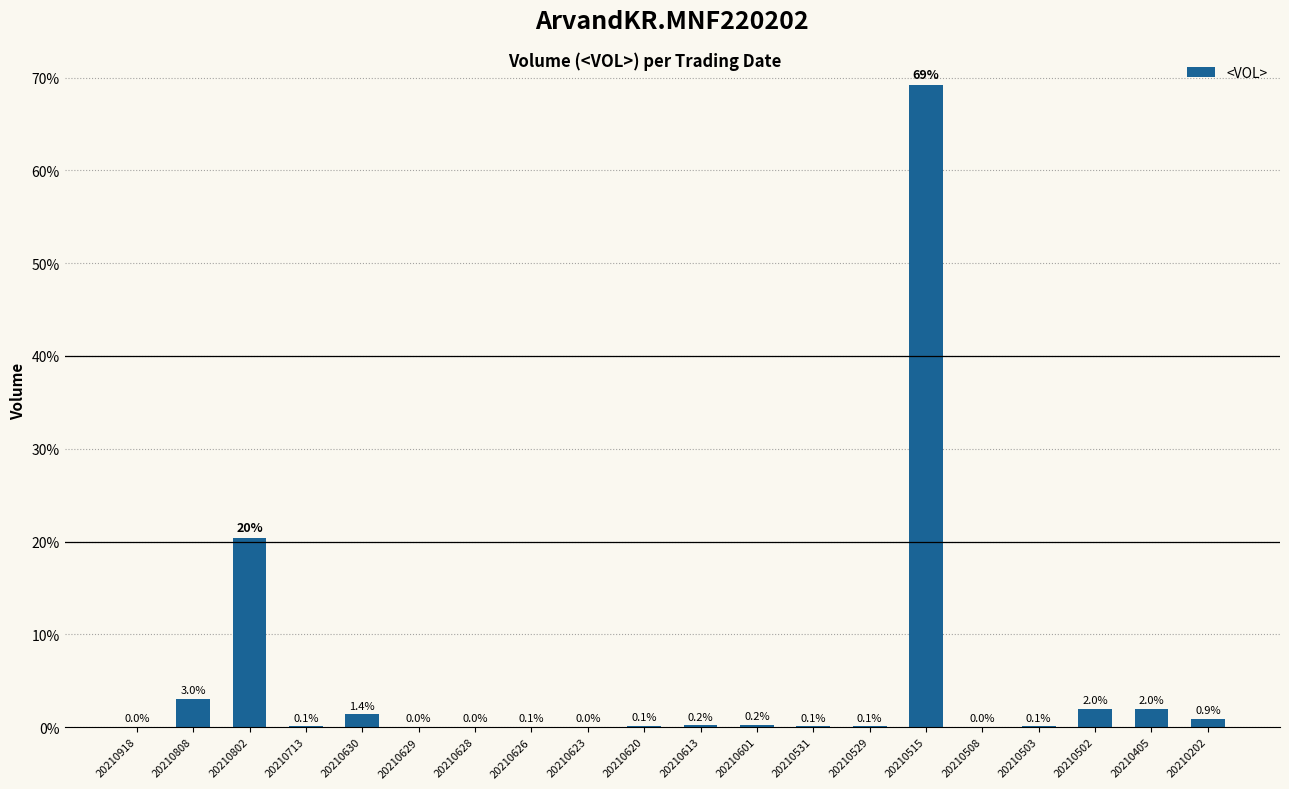

At which label is the value closest to 34?

20210802